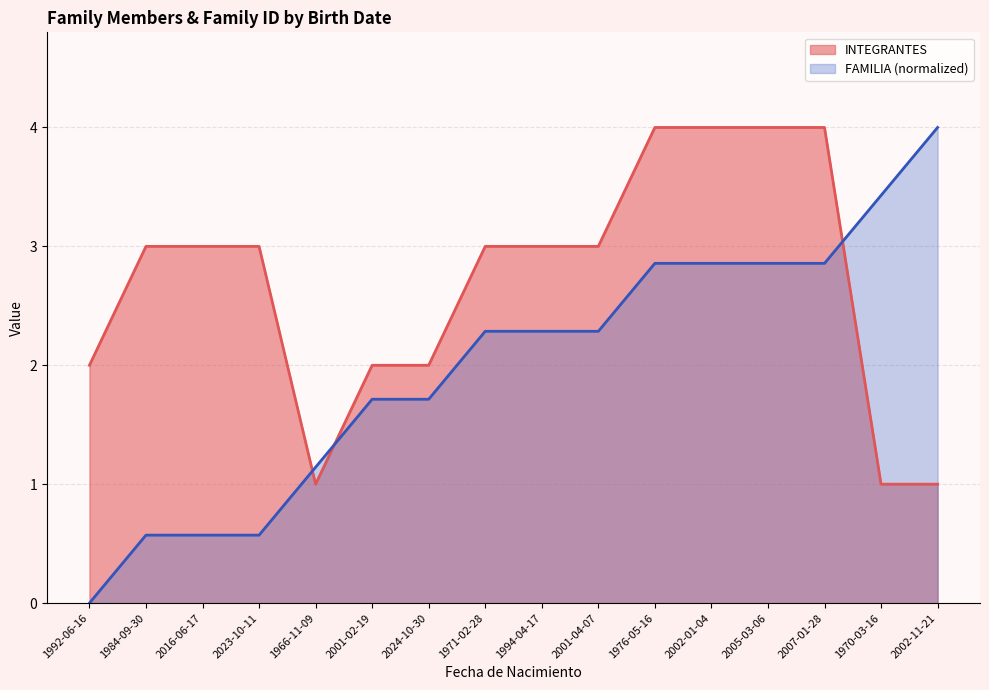

What is the sum of all INTEGRANTES values?

43.0